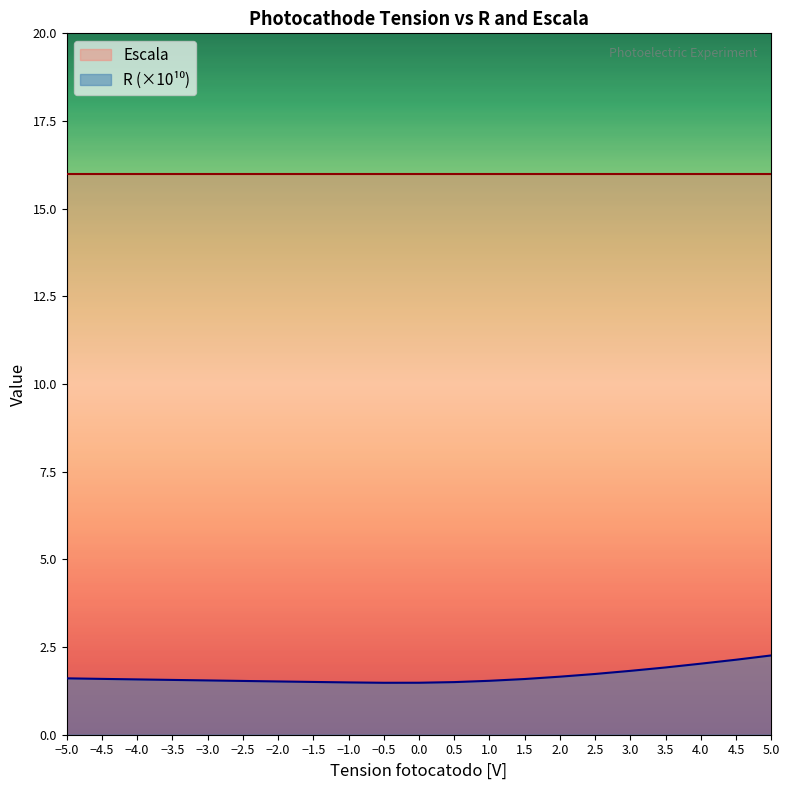

List the labels in order of value, smallest first.

-0.5, 0.0, -1.0, 0.5, -1.5, -2.0, -2.5, 1.0, -3.0, -3.5, -4.0, 1.5, -4.5, -5.0, 2.0, 2.5, 3.0, 3.5, 4.0, 4.5, 5.0